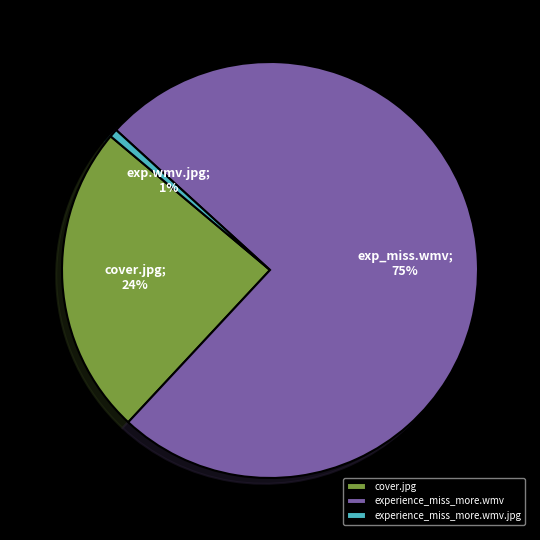

Do experience_miss_more.wmv and cover.jpg together represent more than half of the pie?

Yes